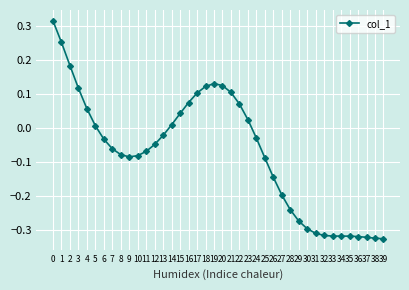

What is the difference between the maximum and minimum values?

0.6